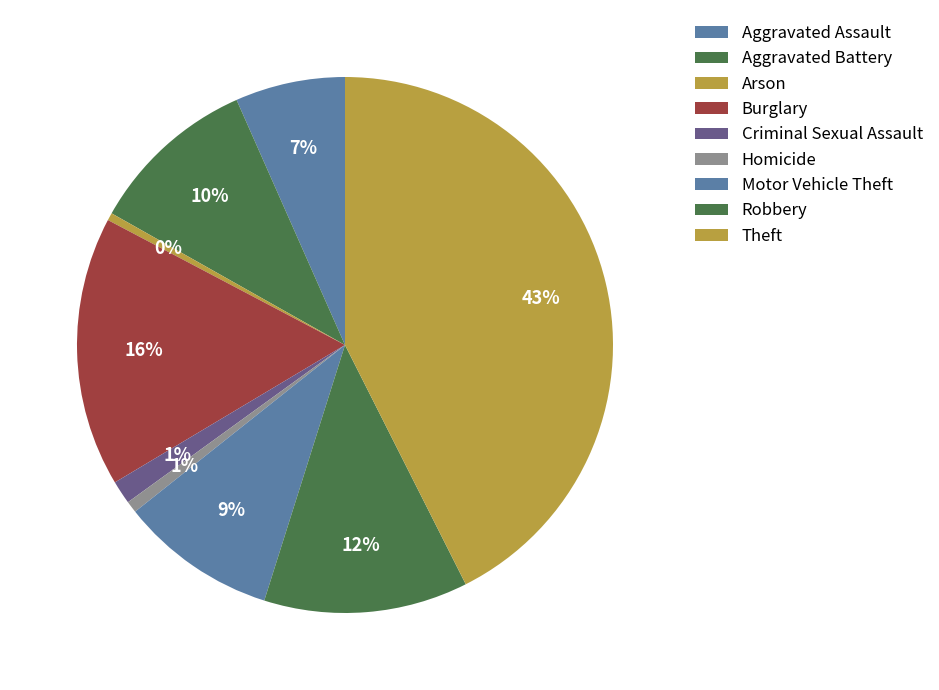

How many slices are in this pie chart?

9